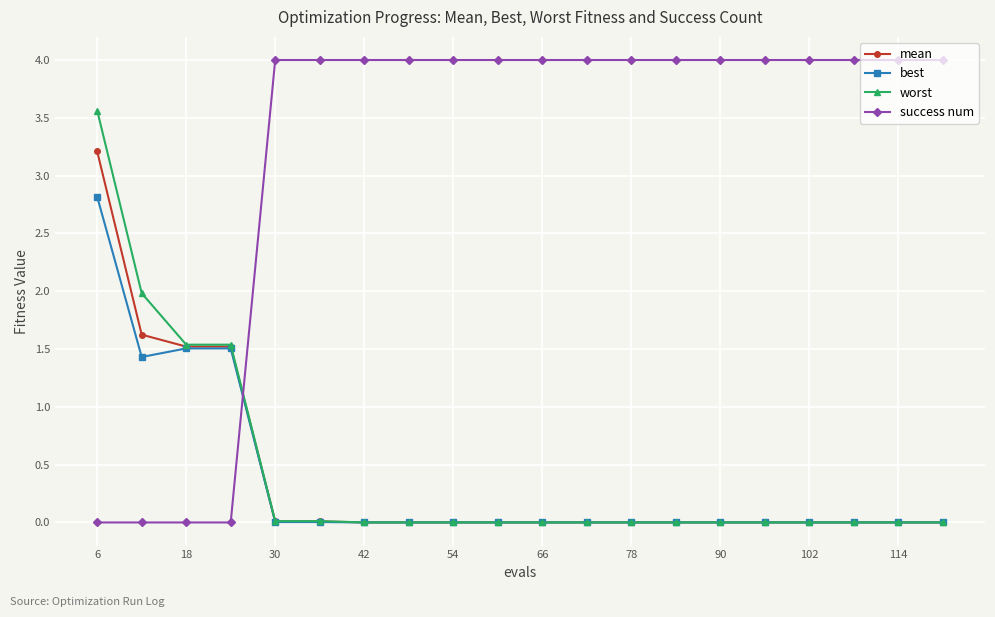

What is the value of the success num point at the 6th from the left?

4.0